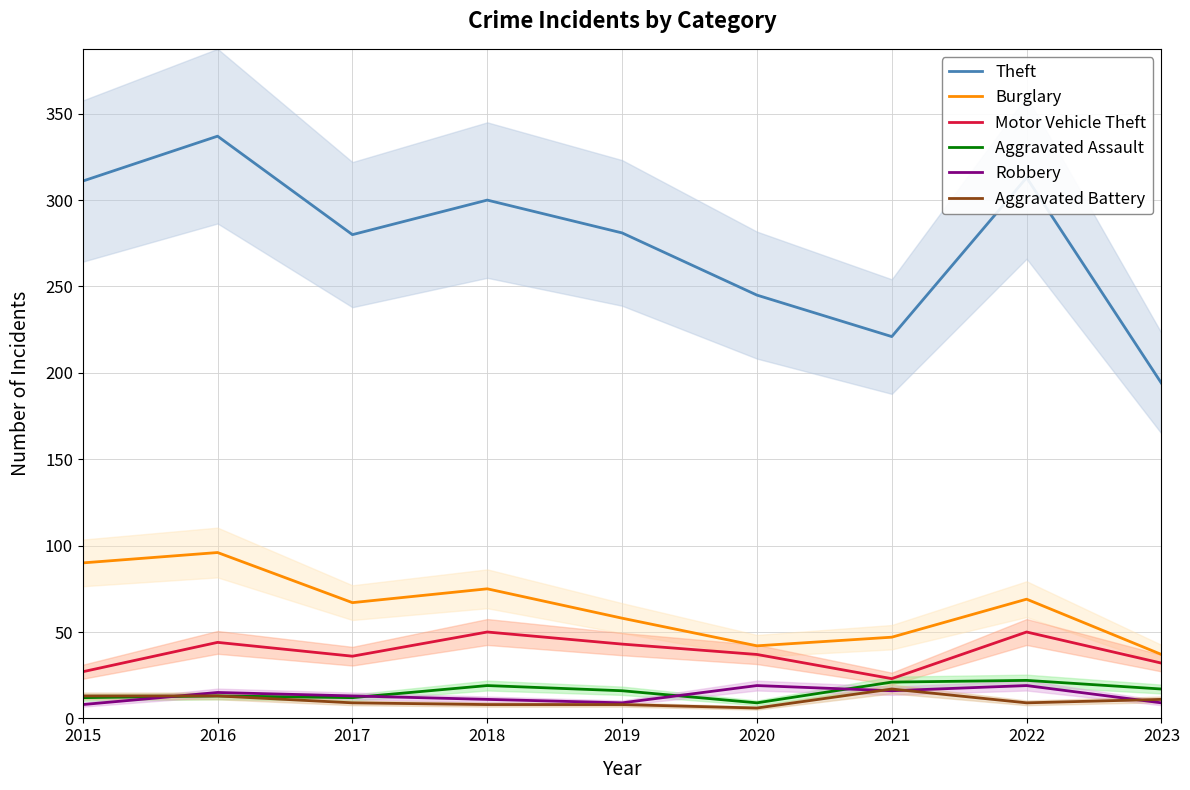

In Aggravated Assault, how many points are higher than both neighbors (excluding endpoints)?

3